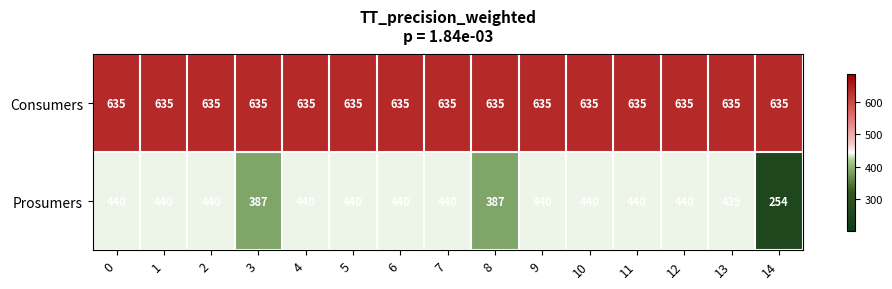

Which series has the widest spread of values?

Prosumers